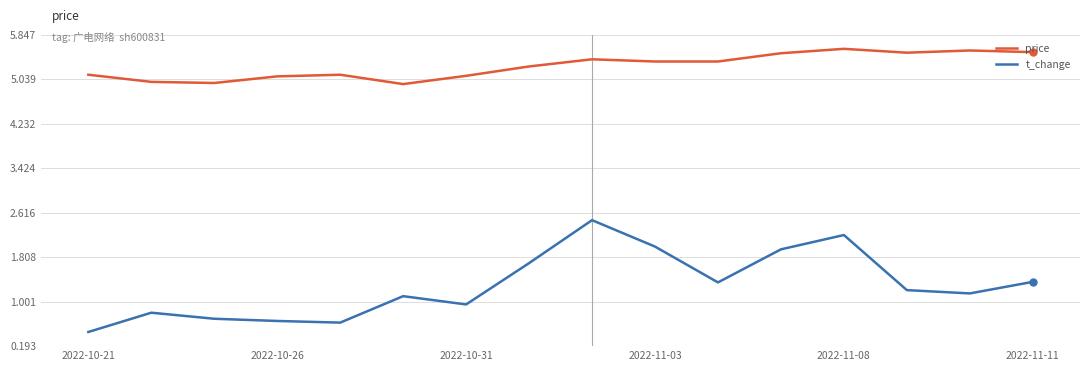

Which series has the largest range (max minus min)?

t_change